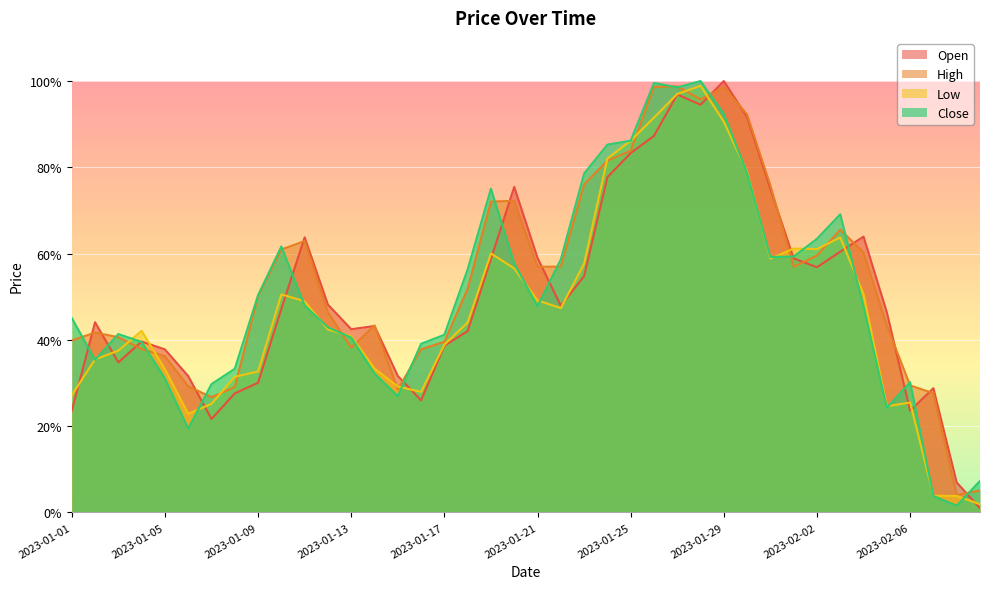

Does the chart display data point markers on the line(s)?

No